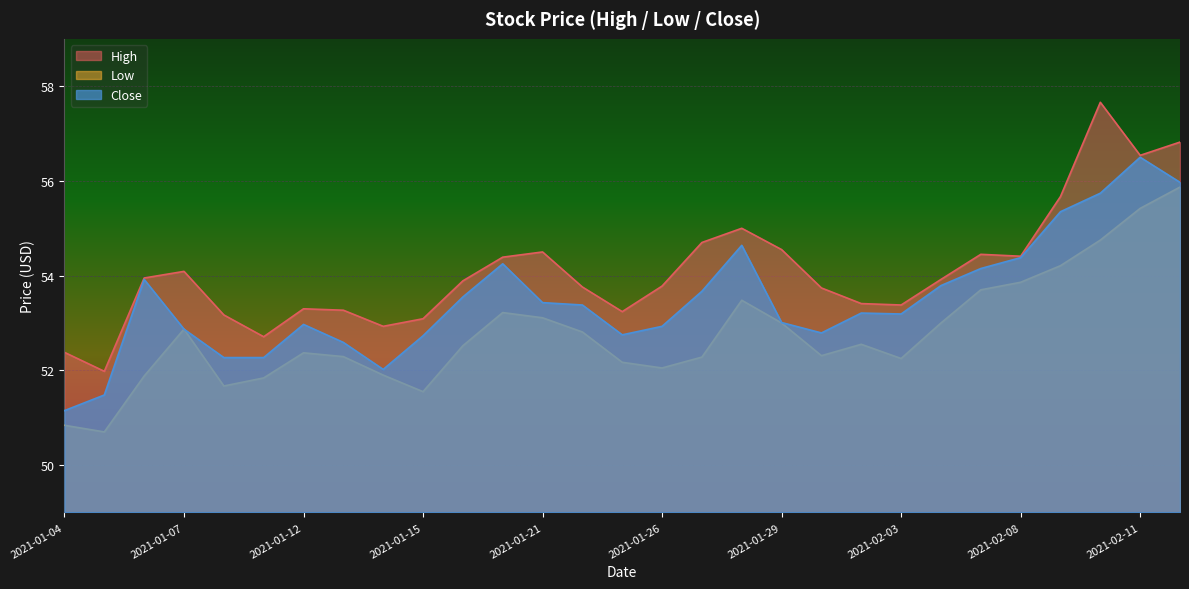

Which series has the largest total across all categories?

High